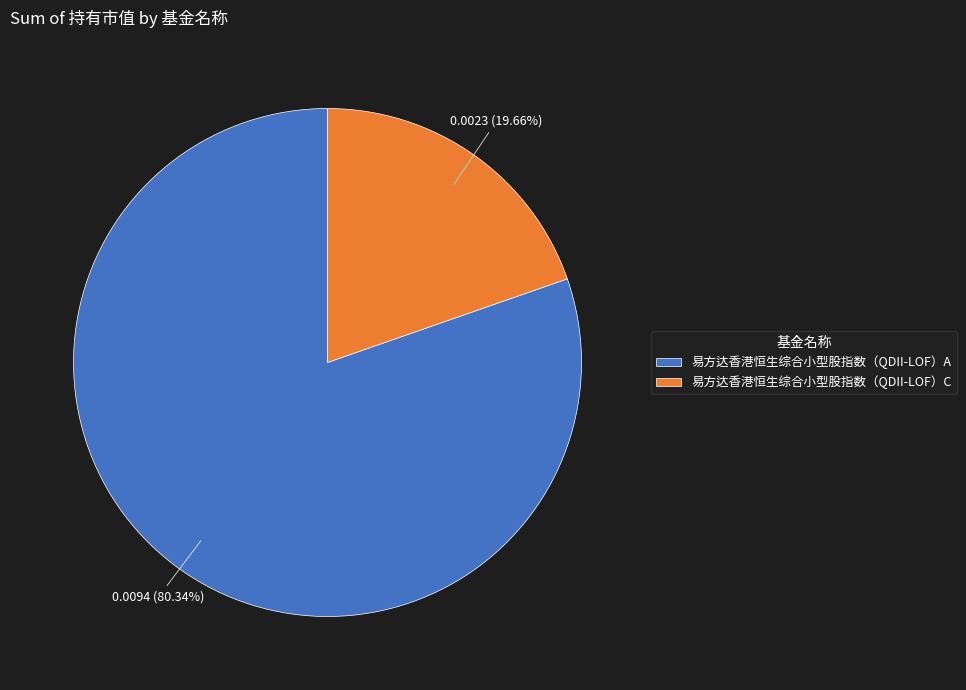

Which category has the smallest portion of the pie?

易方达香港恒生综合小型股指数（QDII-LOF）C